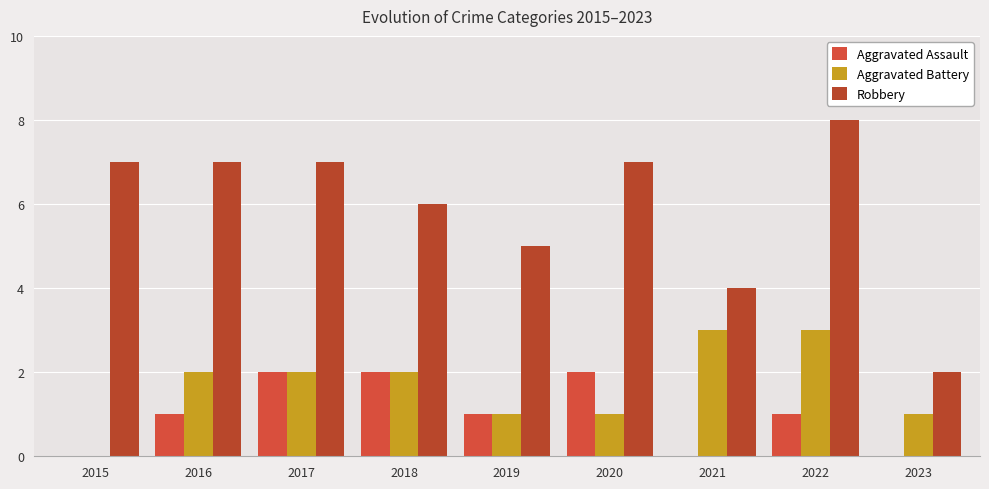

Which has a higher value, 2019 or 2020?

2020